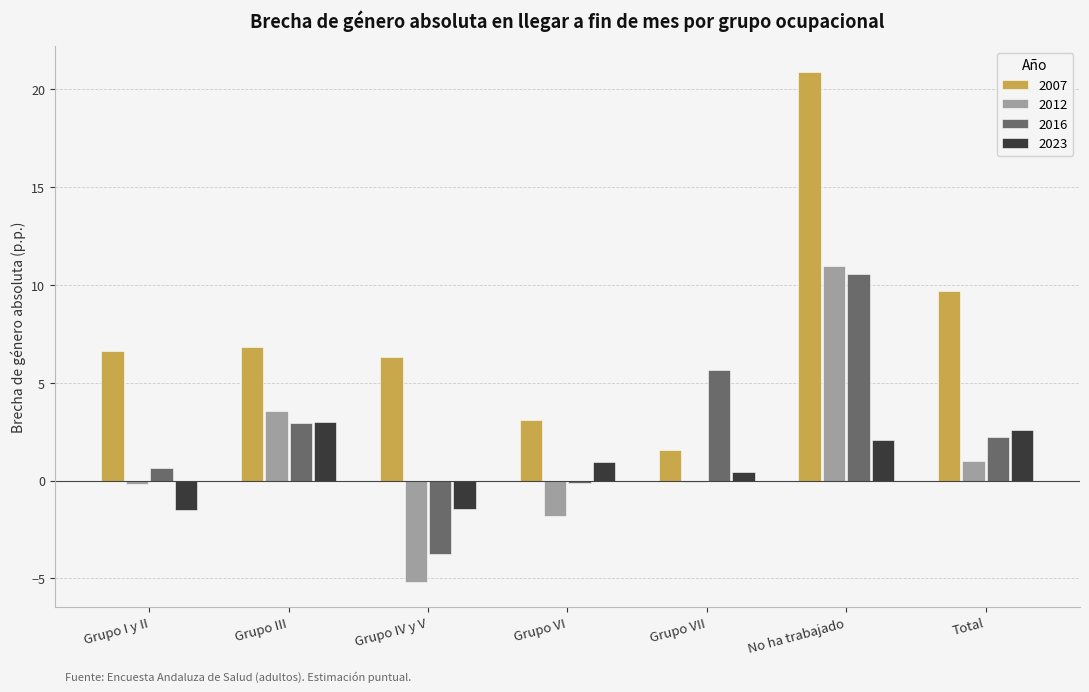

What is the total value across all series at Total?

15.6